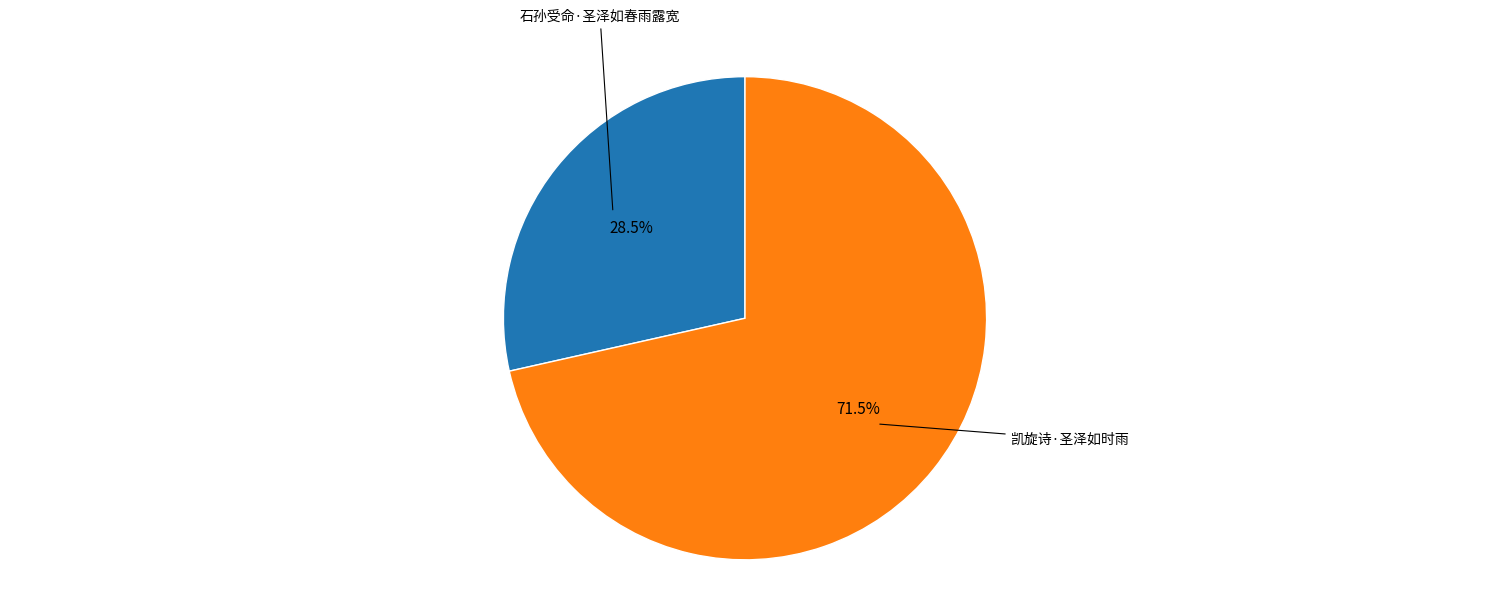

To the nearest percent, what is the average slice percentage?

50%